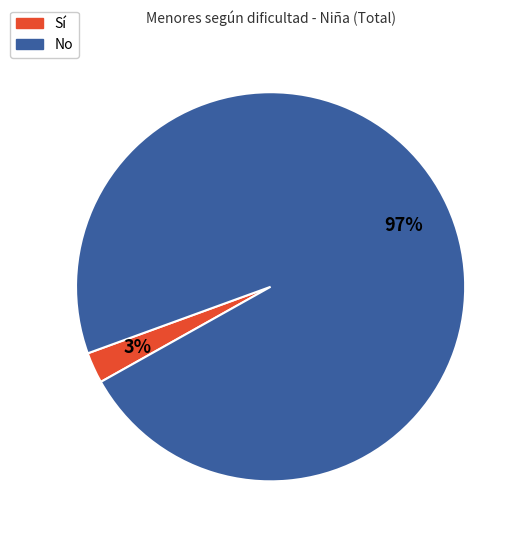

Between Sí and No, which is larger?

No